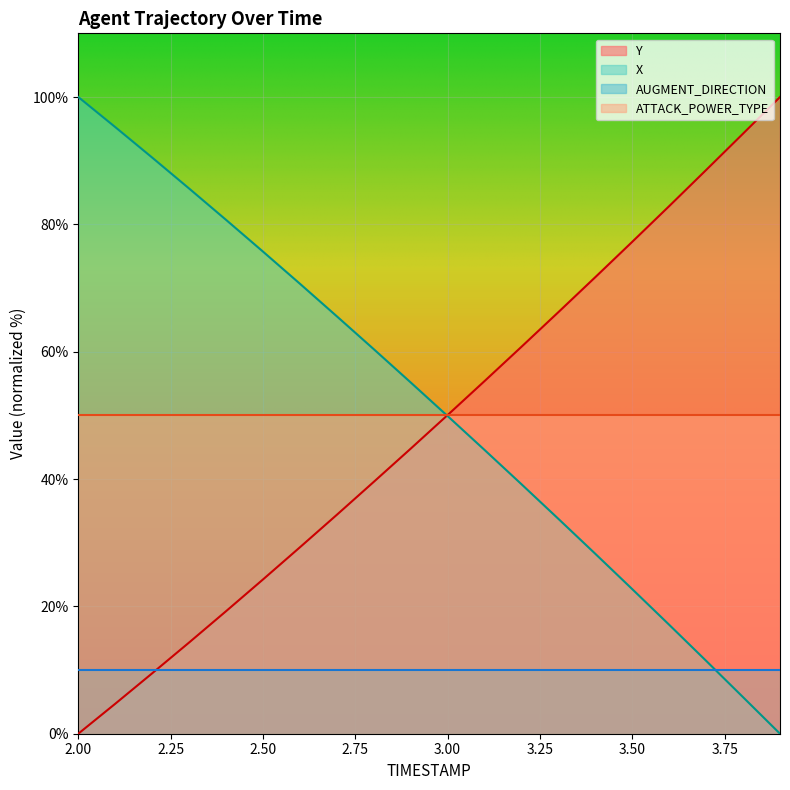

Which label corresponds to the largest value in the chart?

2.0